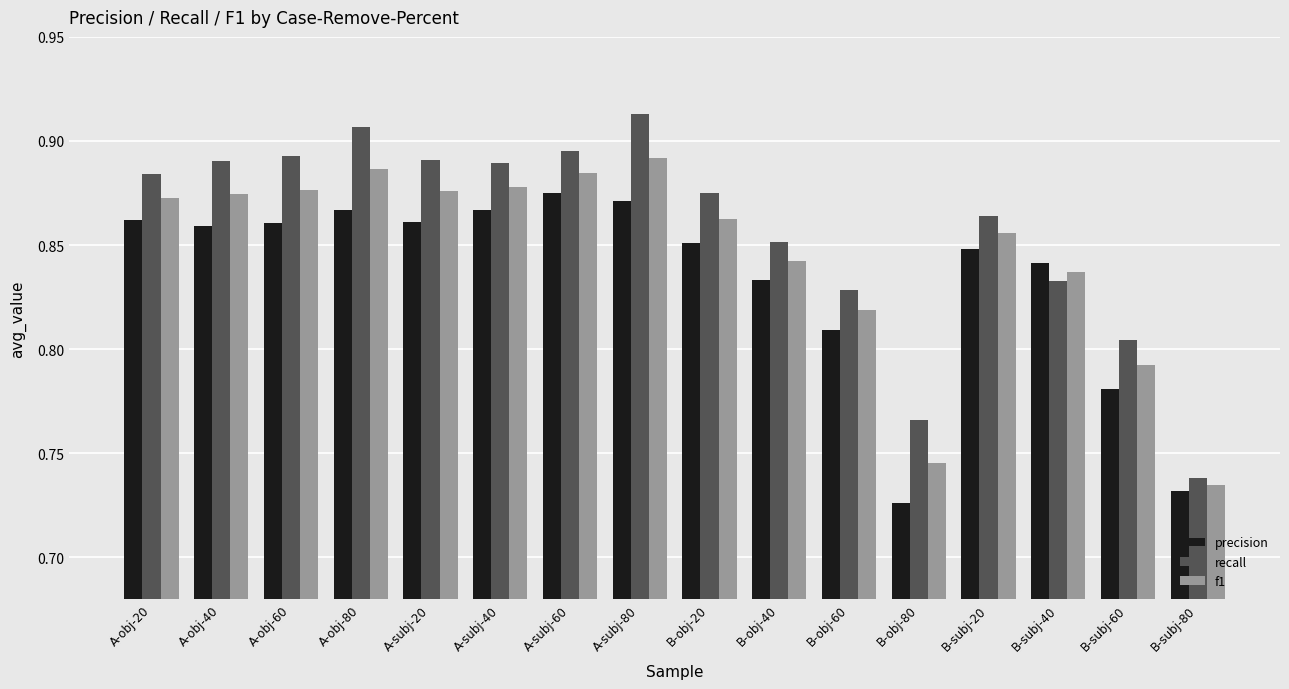

What is the difference between the maximum and minimum values in the precision series?

0.1